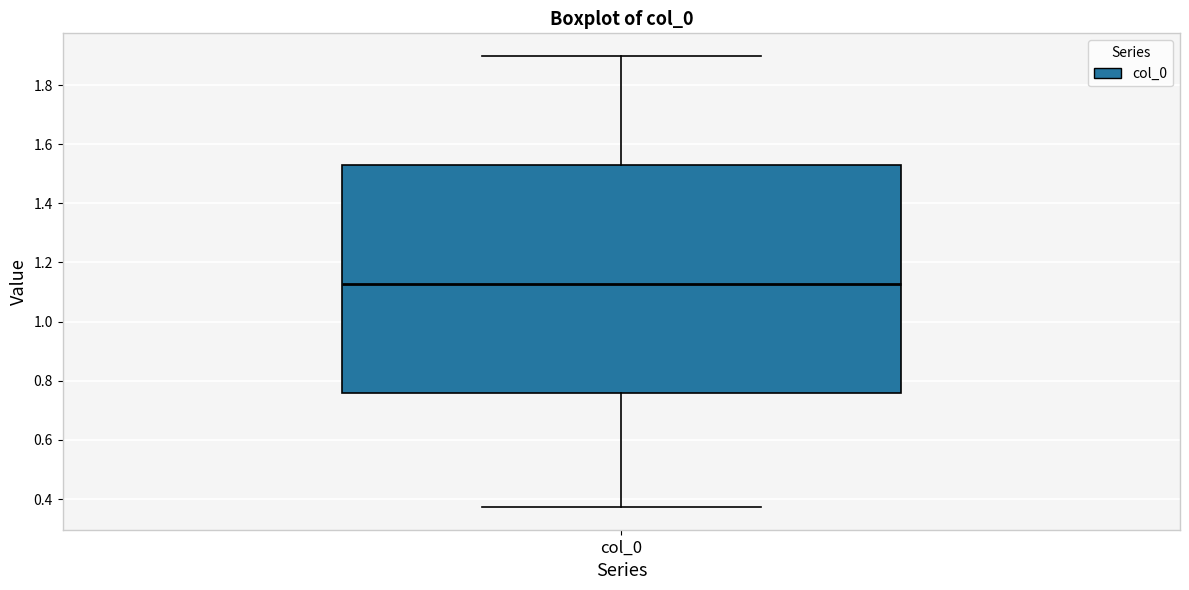

Read this box plot against the y-axis: the position of the median line, the range covered by the box, and the ends of both whiskers. The values are not printed on the chart, so give them approximately, as read against the axis.

median 1.12, box 0.76 to 1.54, whiskers 0.38 to 1.90